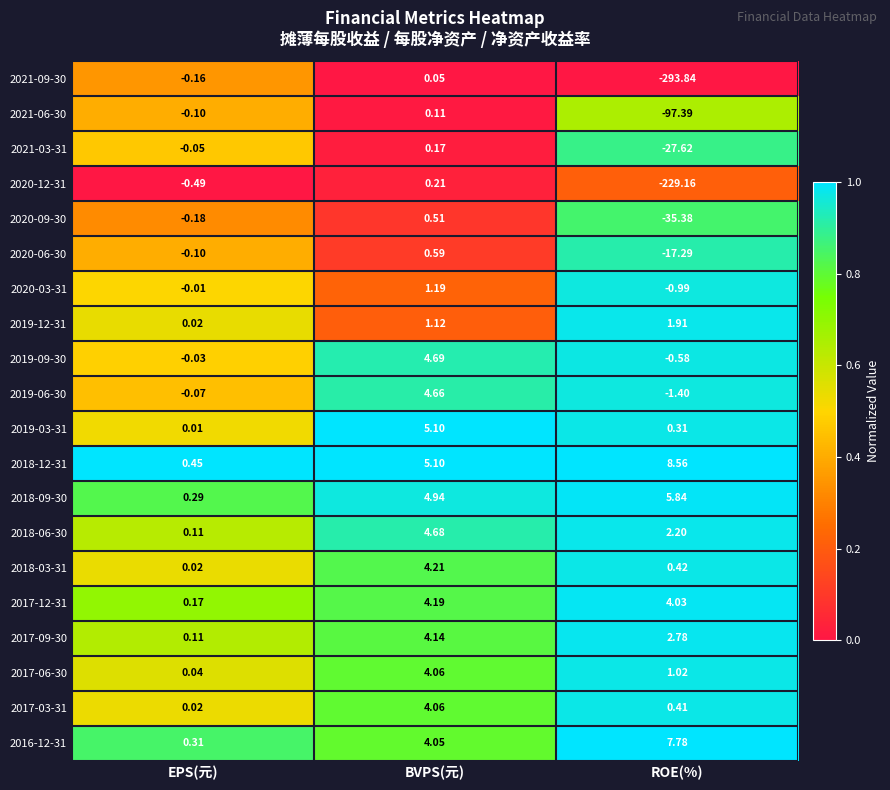

At which label does 2021-06-30 reach its peak?

BVPS(元)